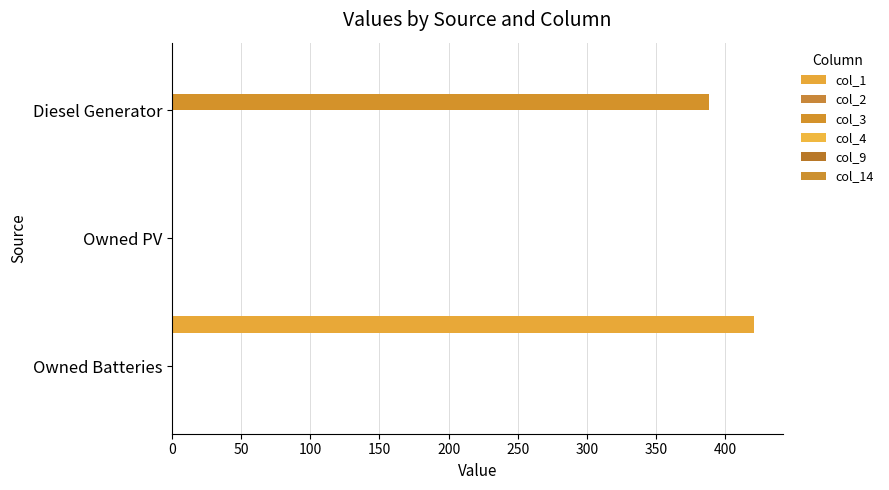

At which category is the sum across all series the highest?

Owned Batteries